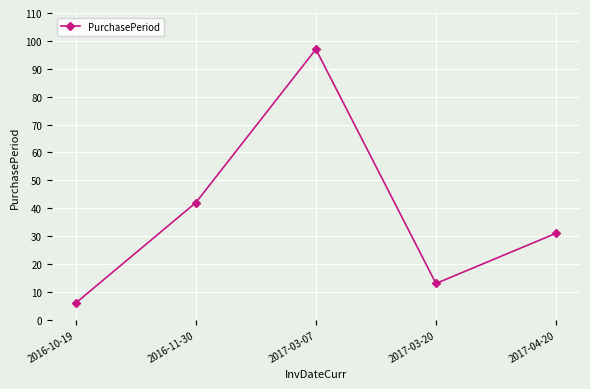

How many lines are shown in the chart?

1